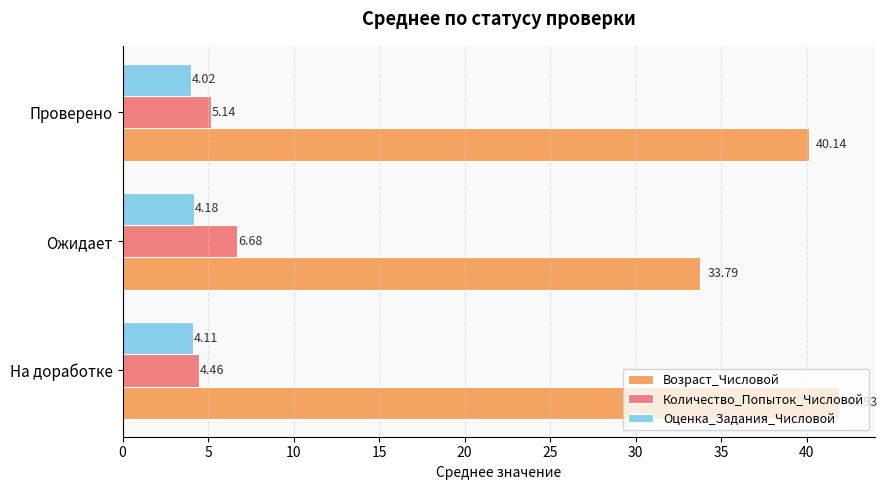

At which label does Оценка_Задания_Числовой reach its peak?

Ожидает